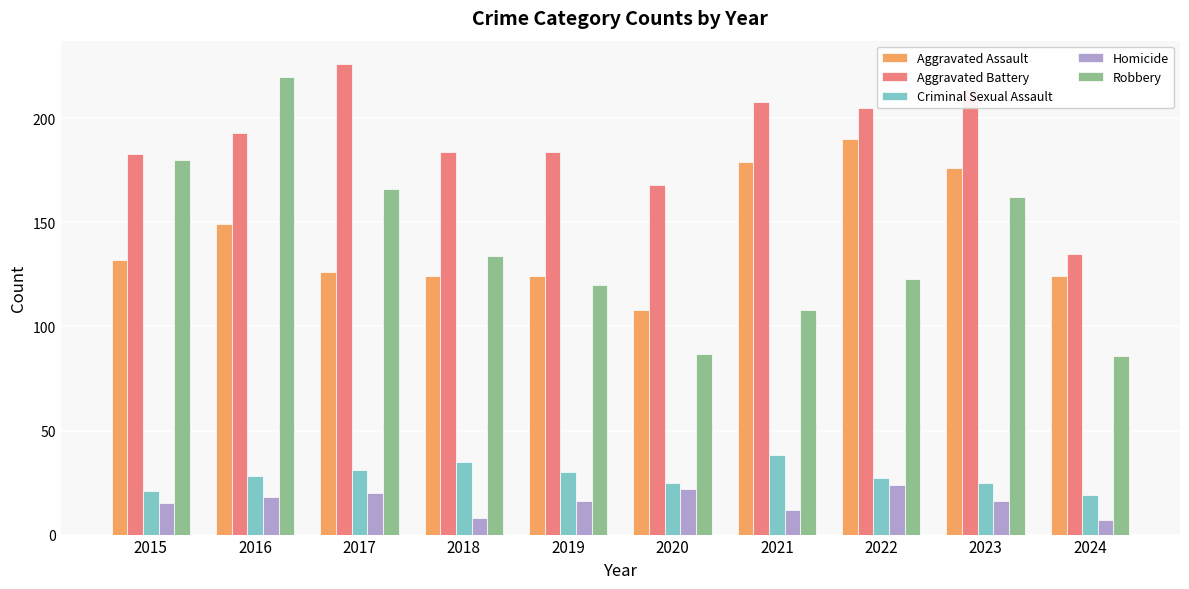

Which series has the largest range (max minus min)?

Robbery